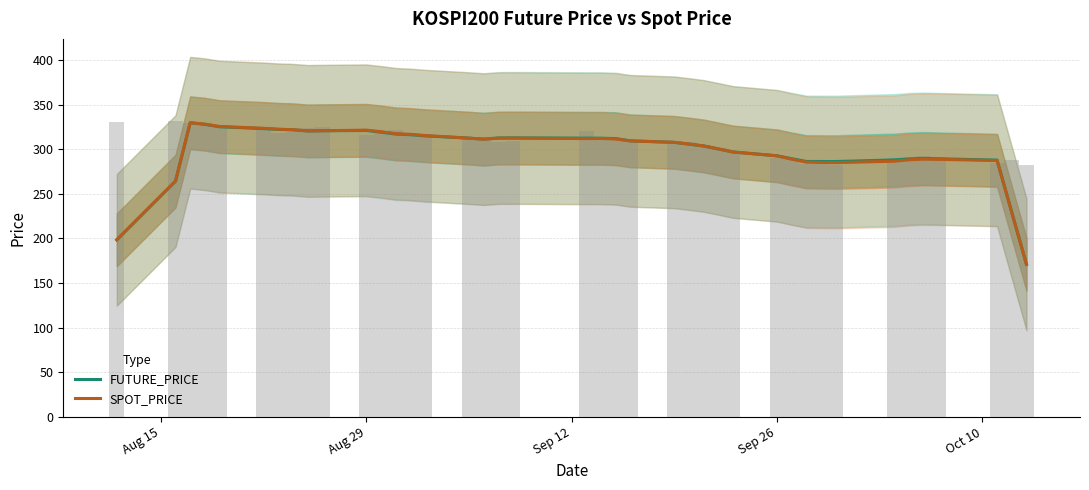

Which series has the widest spread of values?

SPOT_PRICE